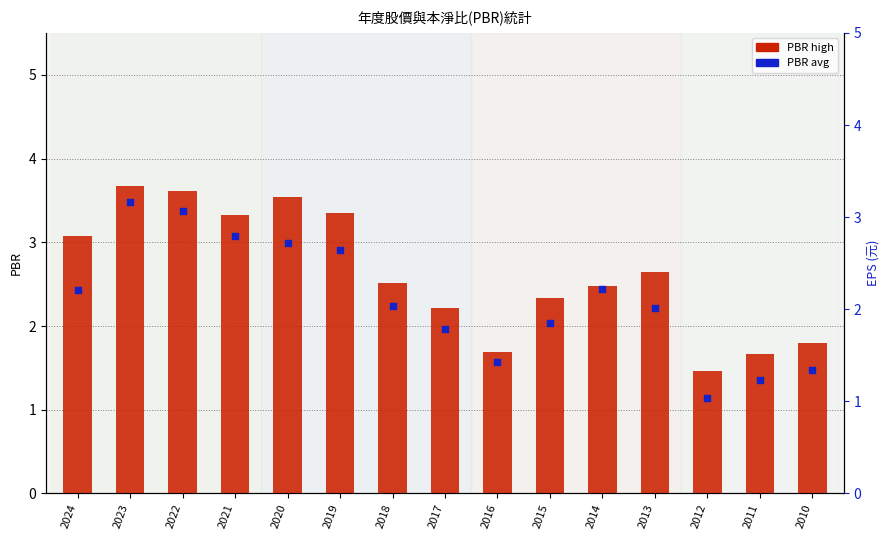

Which series has the largest total across all categories?

PBR high